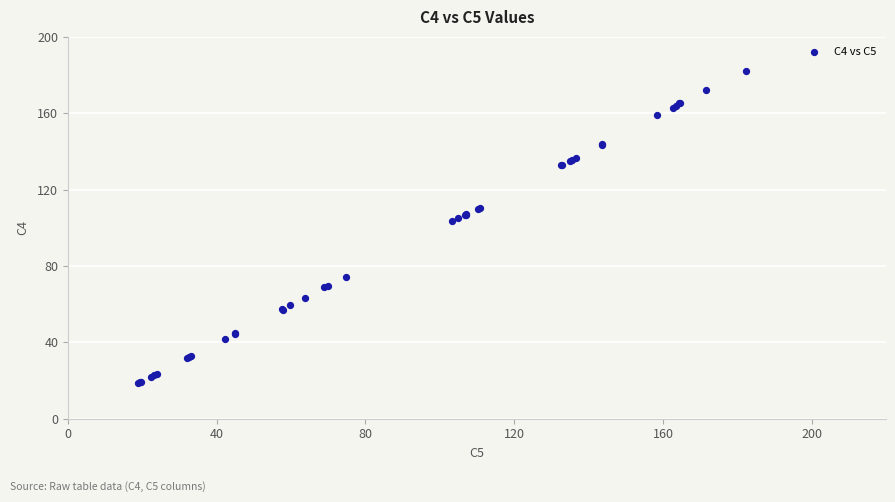

What Y value in the scatter plot is closest to 100?

103.3